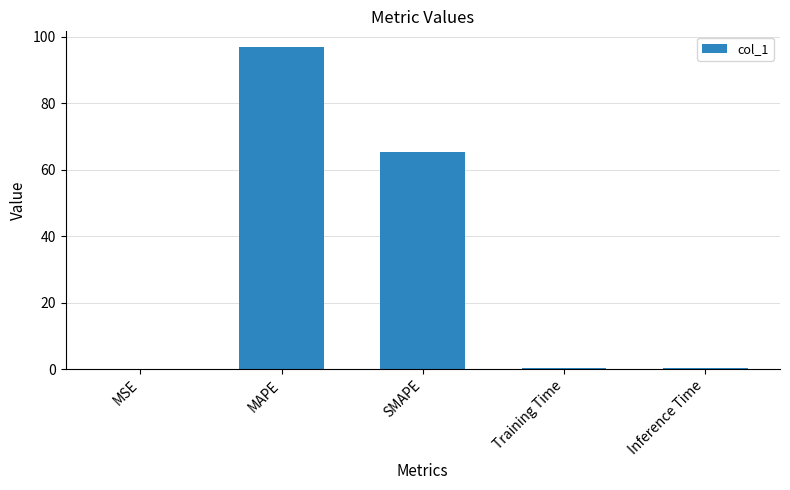

At which label is the value closest to 48?

SMAPE